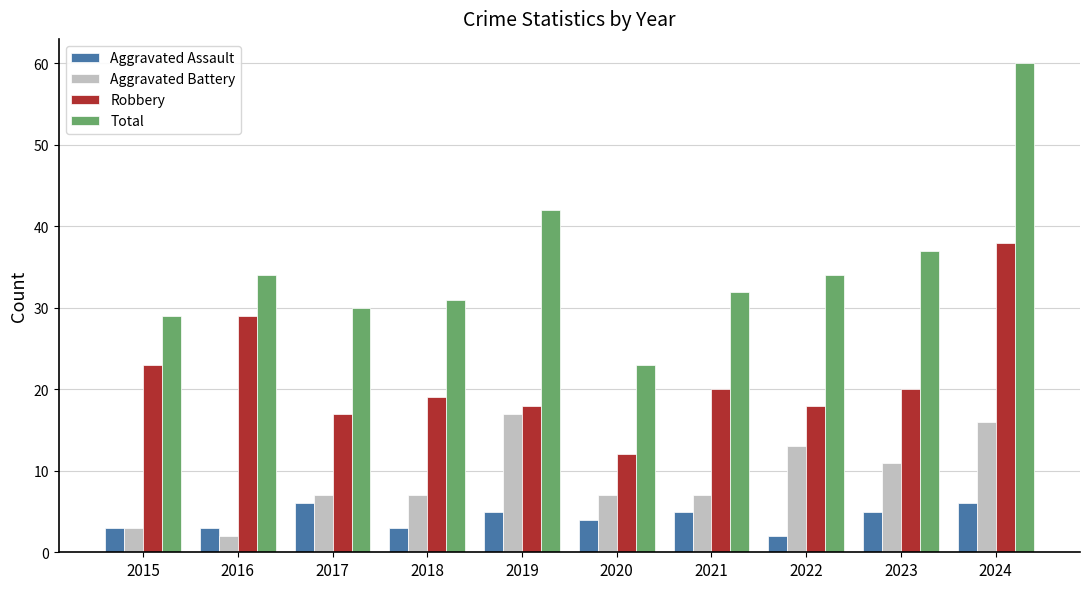

Which series has the widest spread of values?

Total